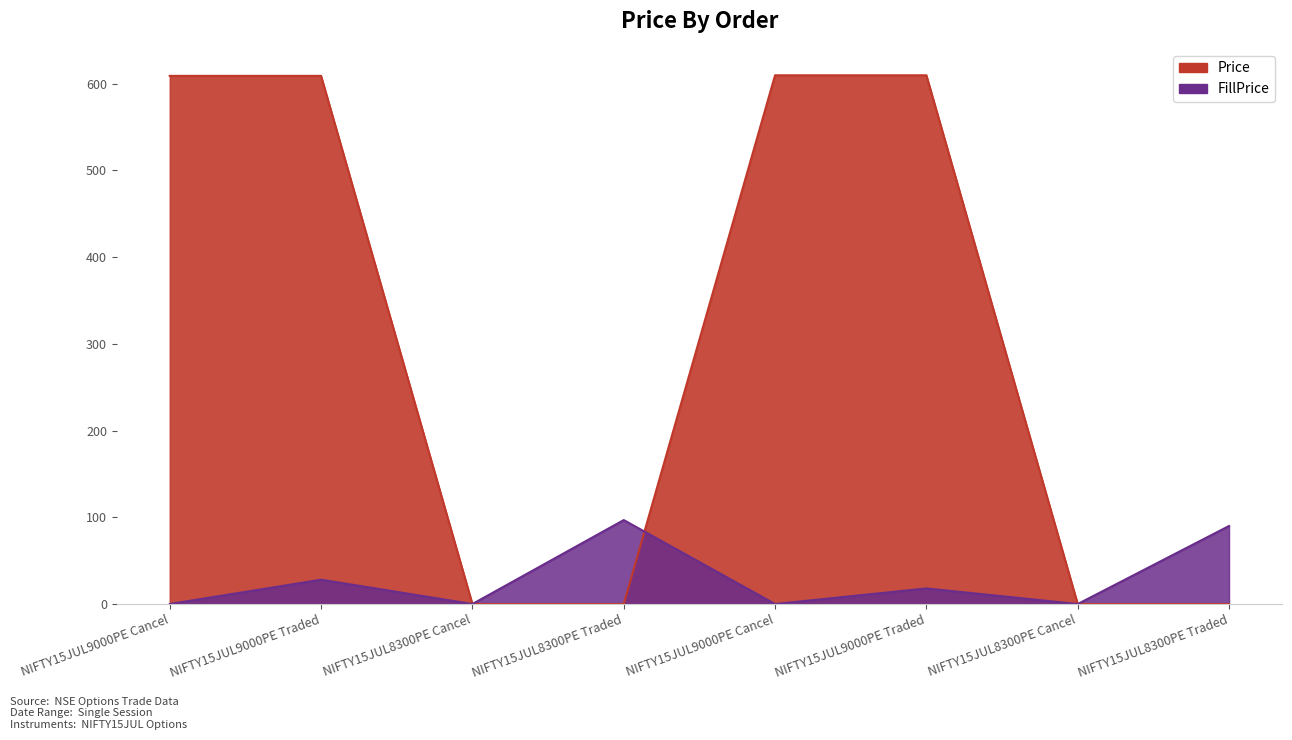

What is the sum of all Price values?

2437.0